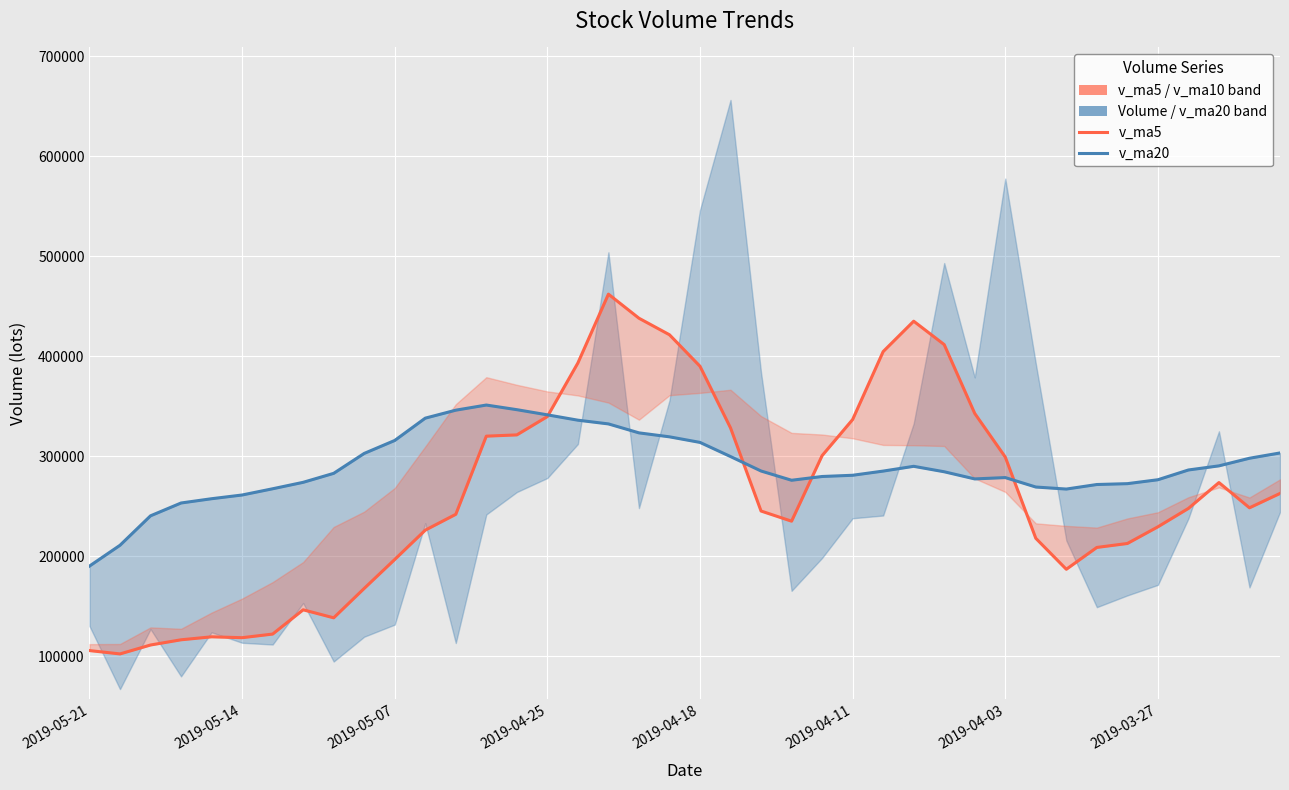

Where do v_ma5 and v_ma20 first cross each other?

15 and 16